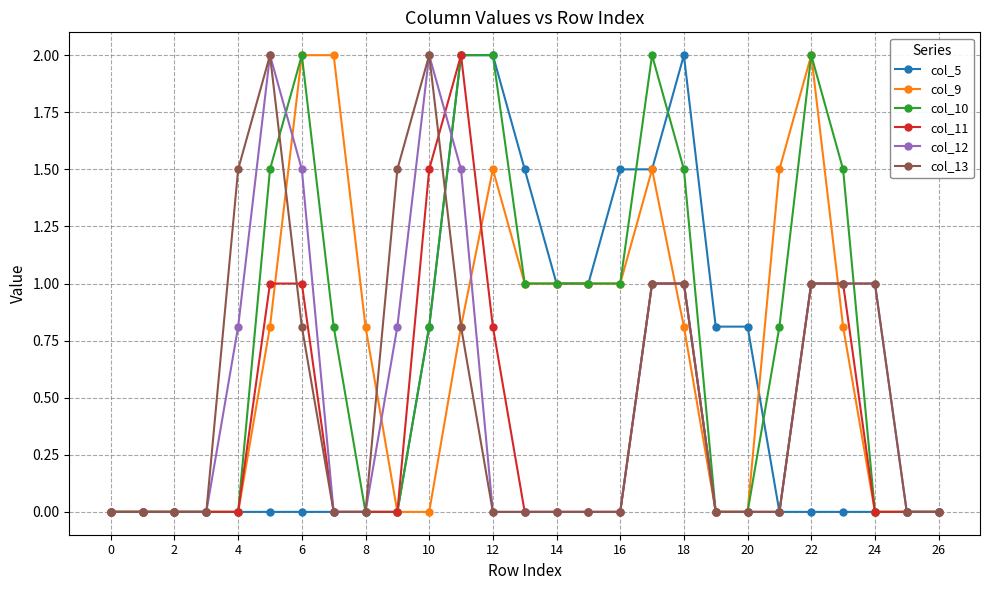

What is the average value of the col_11 series?

0.4